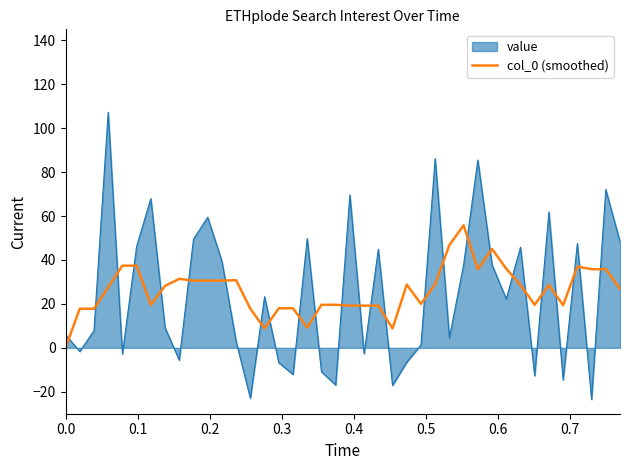

Which series has the largest range (max minus min)?

value